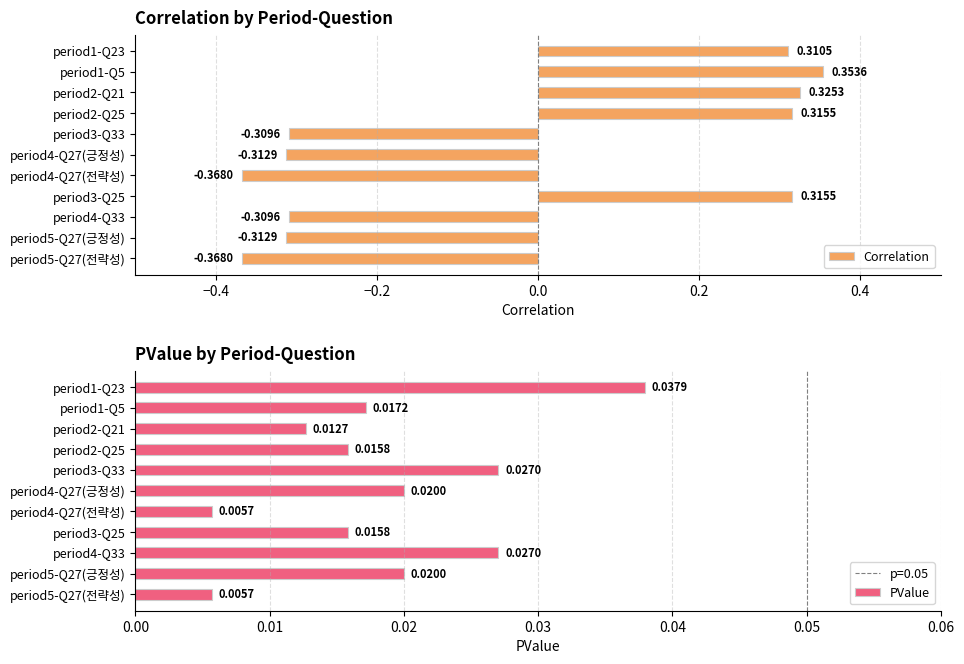

Reading left to right, list all the values displayed in this chart.

Correlation: 0.3	0.4	0.3	0.3	-0.3	-0.3	-0.4	0.3	-0.3	-0.3	-0.4
PValue: 0.0	0.0	0.0	0.0	0.0	0.0	0.0	0.0	0.0	0.0	0.0